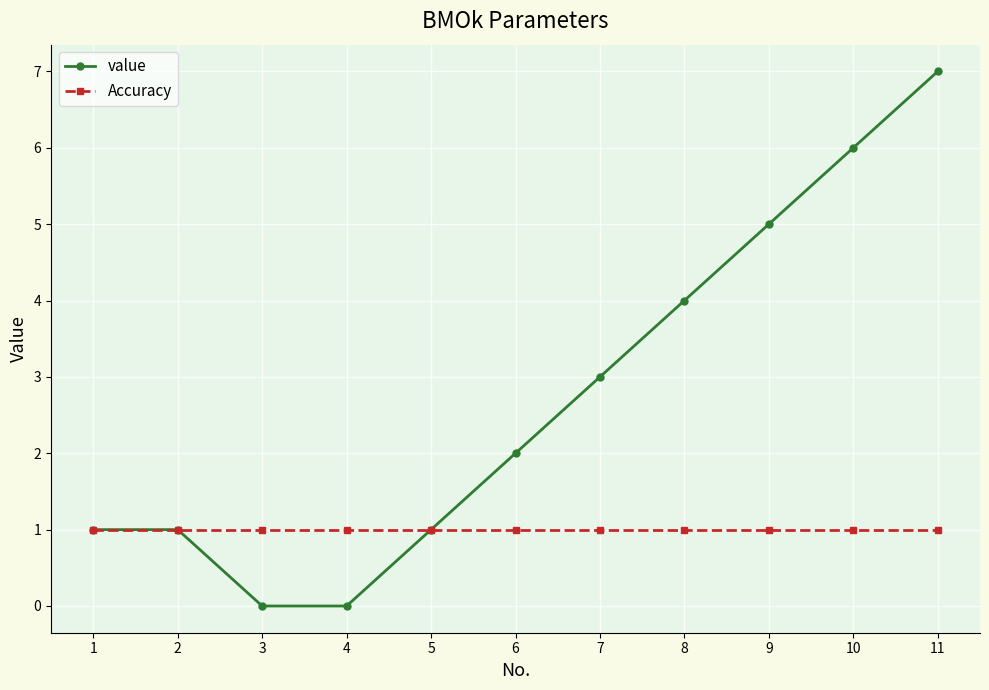

Is it true that Accuracy equals 0 at 1?

False